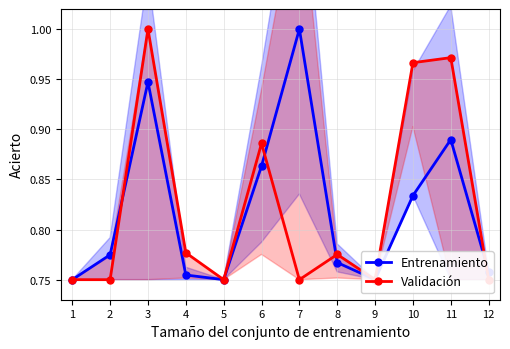

True or false: Entrenamiento has a value of 1.3 at 11.

False